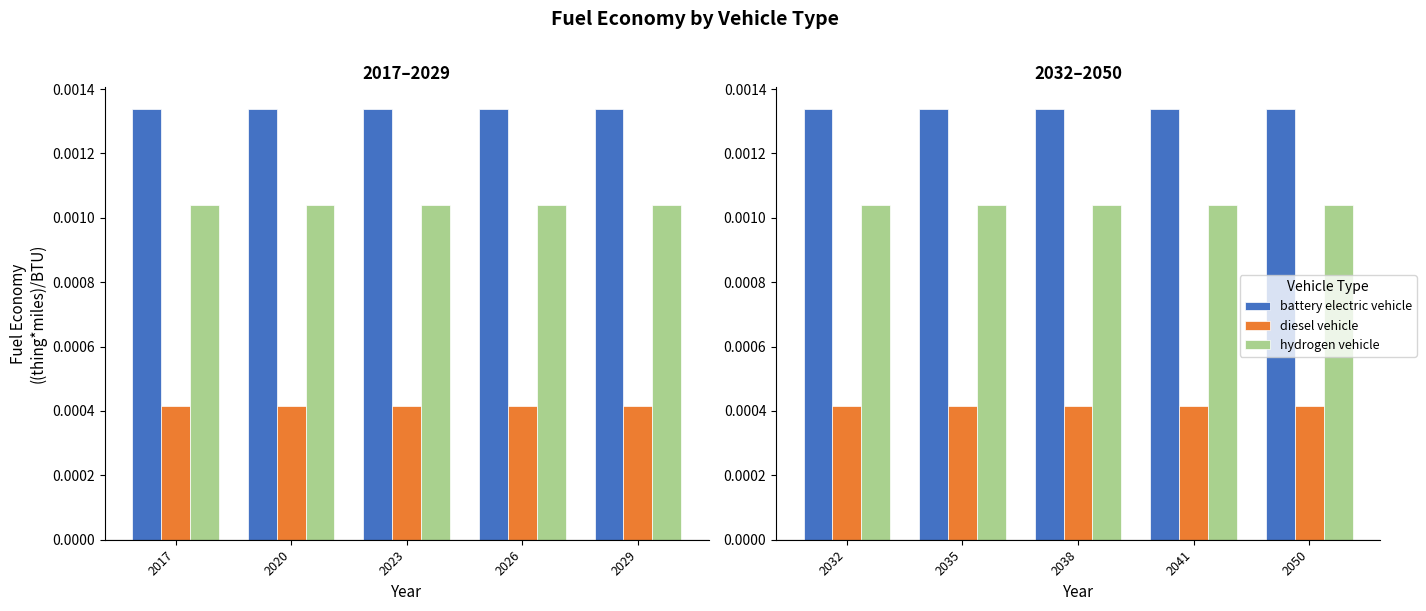

At which category is the sum across all series the highest?

2050